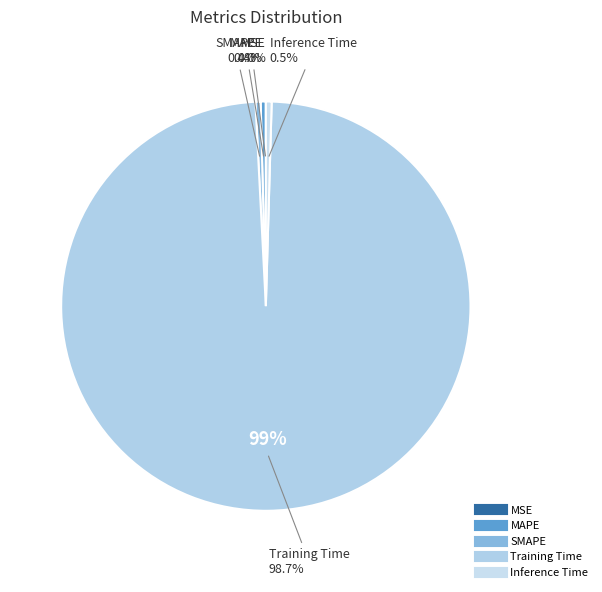

To the nearest percent, what portion does Training Time represent?

99%